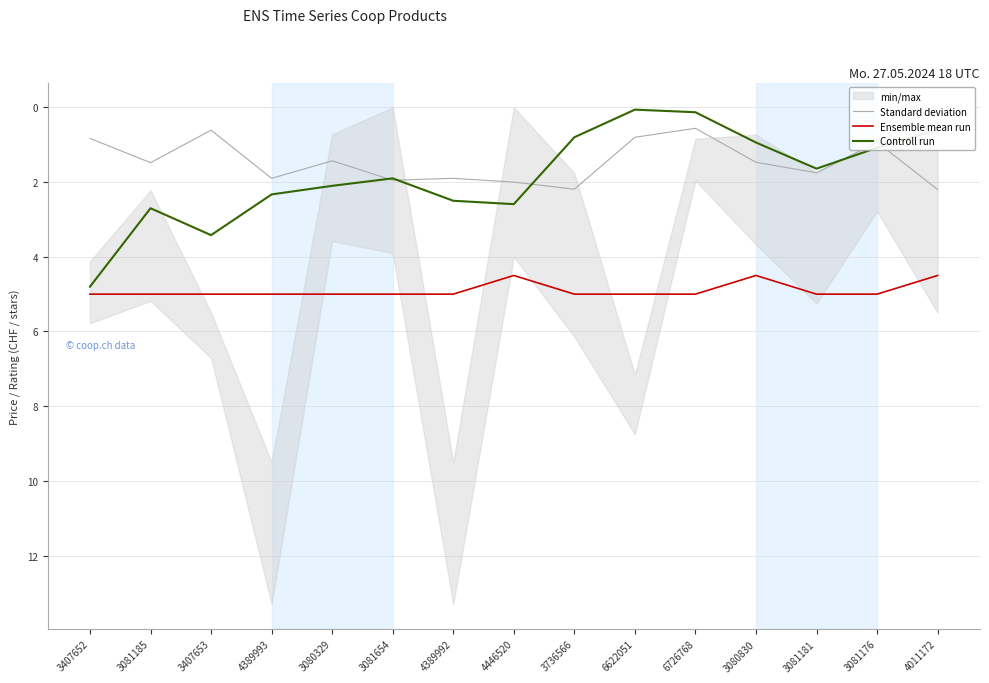

What is the sum of all Ensemble mean run values?

73.5